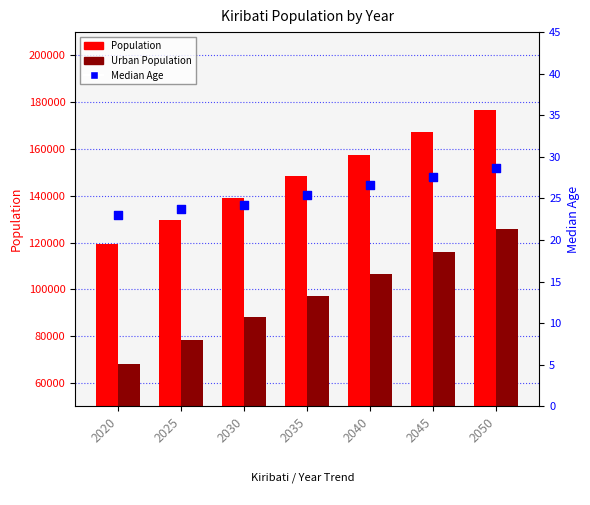

At which category is the sum across all series the highest?

2050